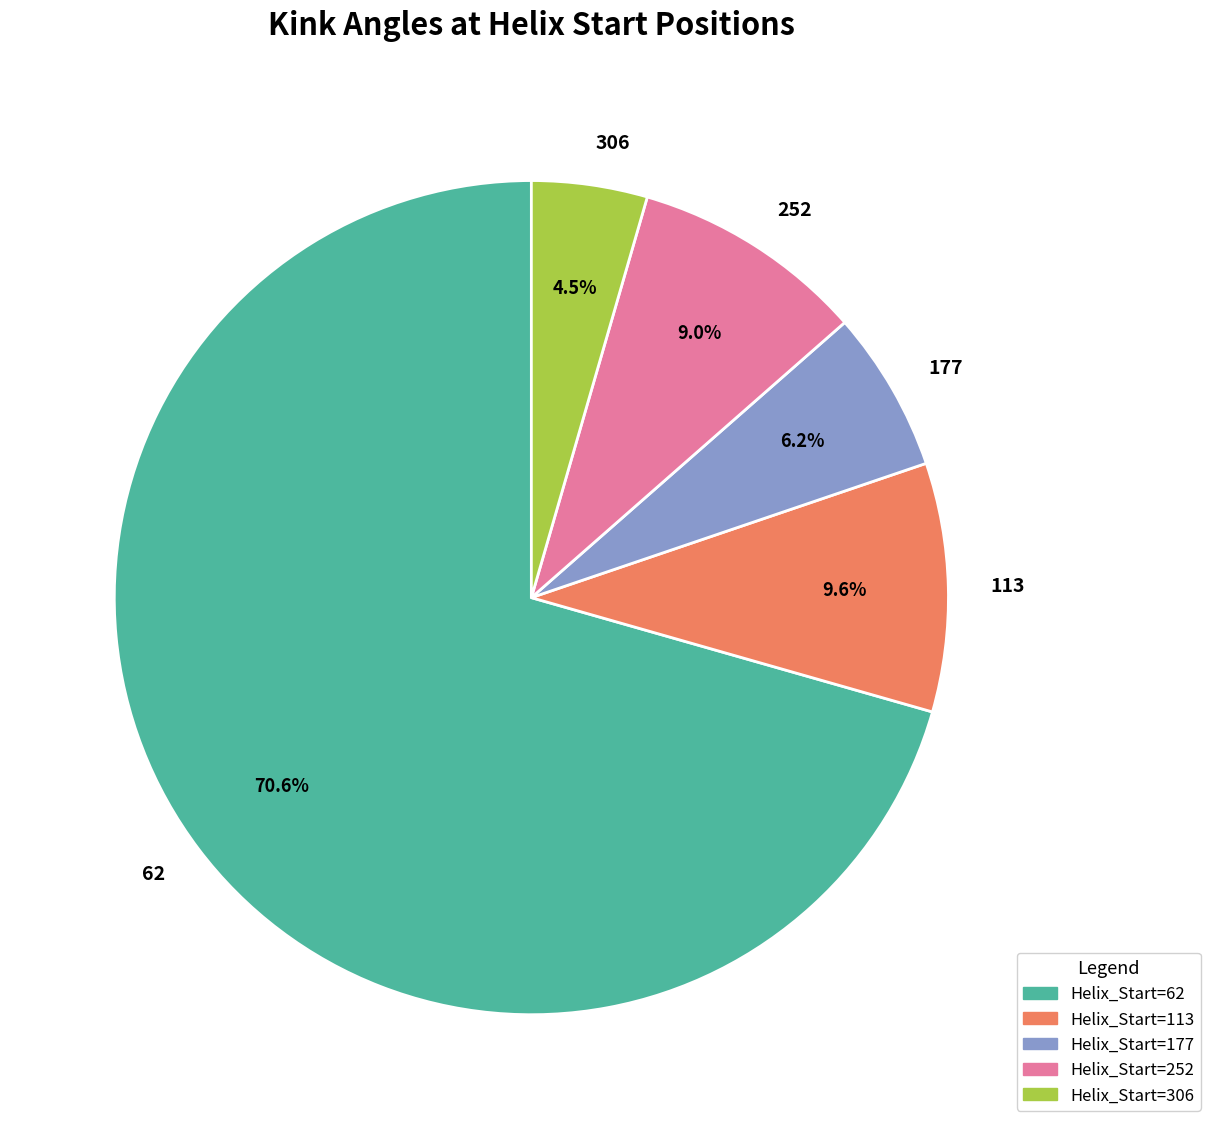

How much of the chart is everything except 306?

95.5%